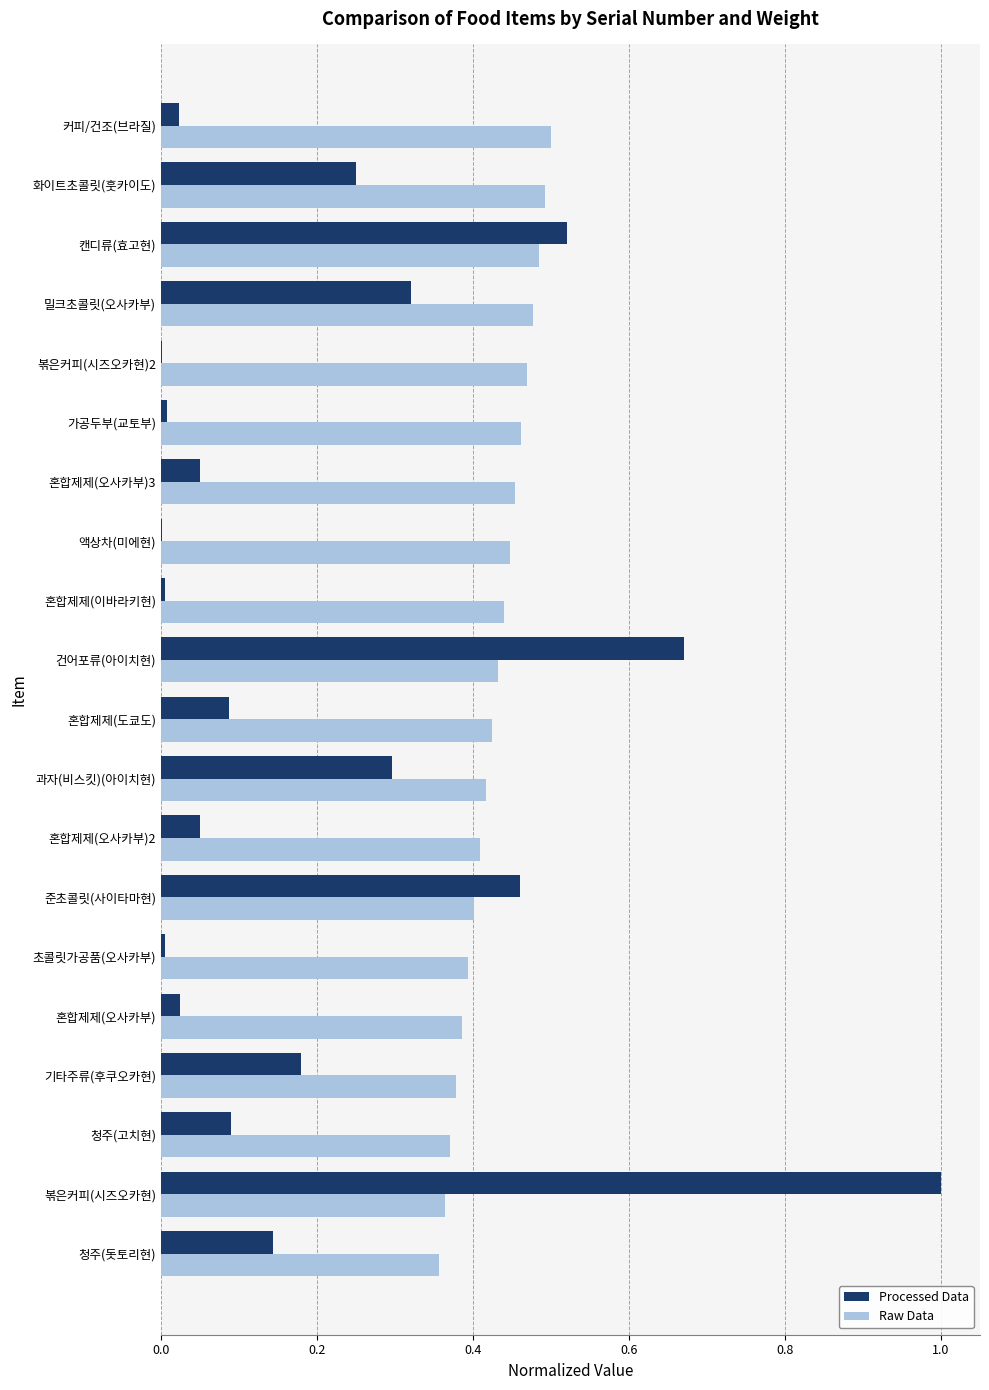

What is the maximum value shown in the chart?

1.0